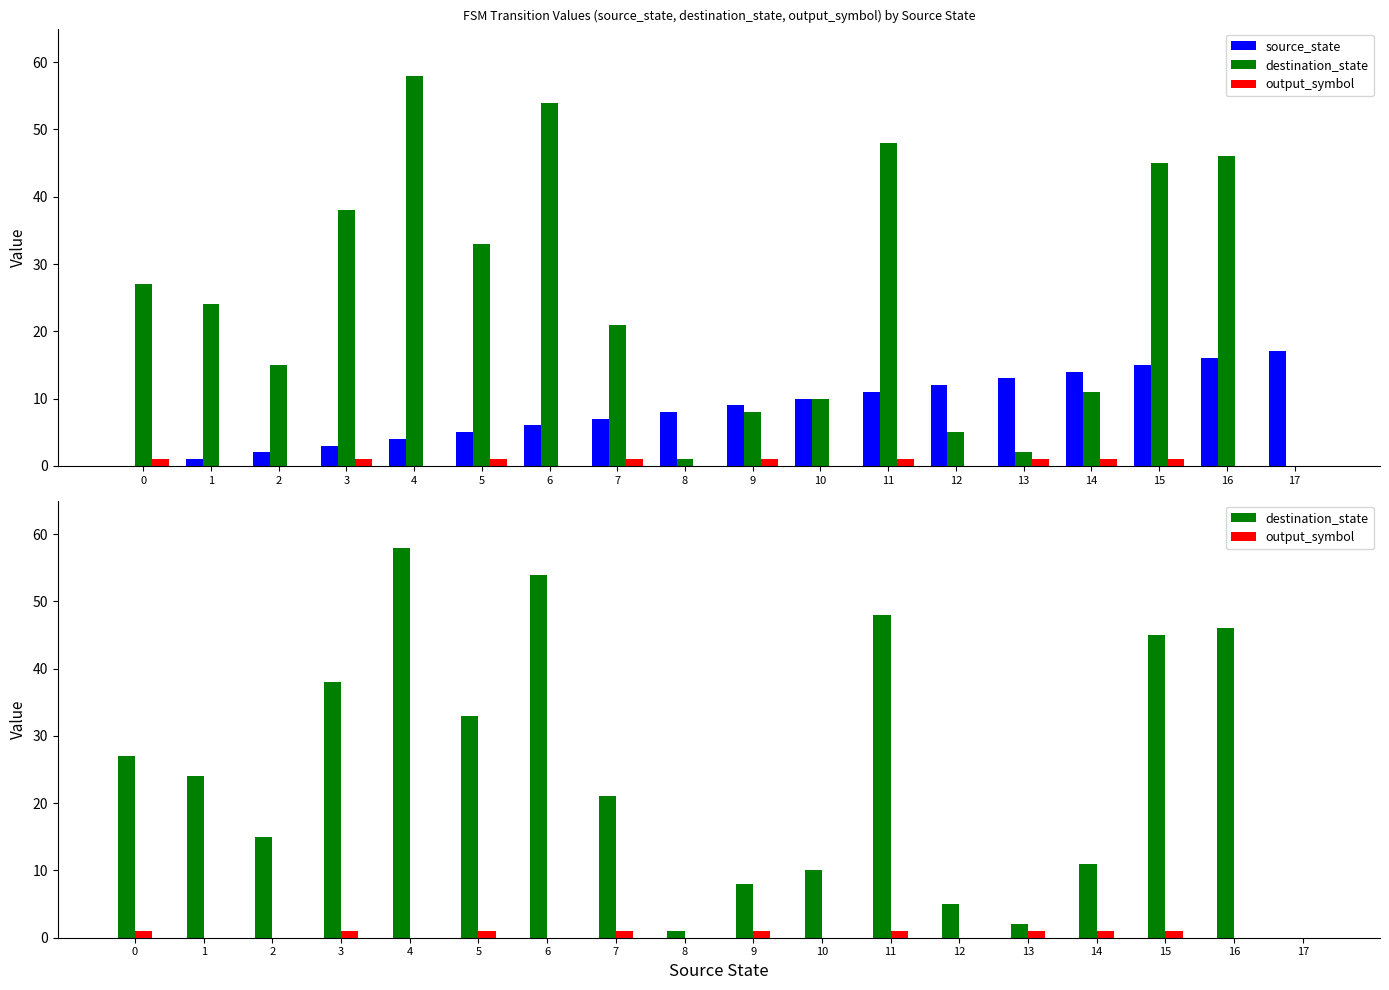

Which series has the largest total across all categories?

destination_state